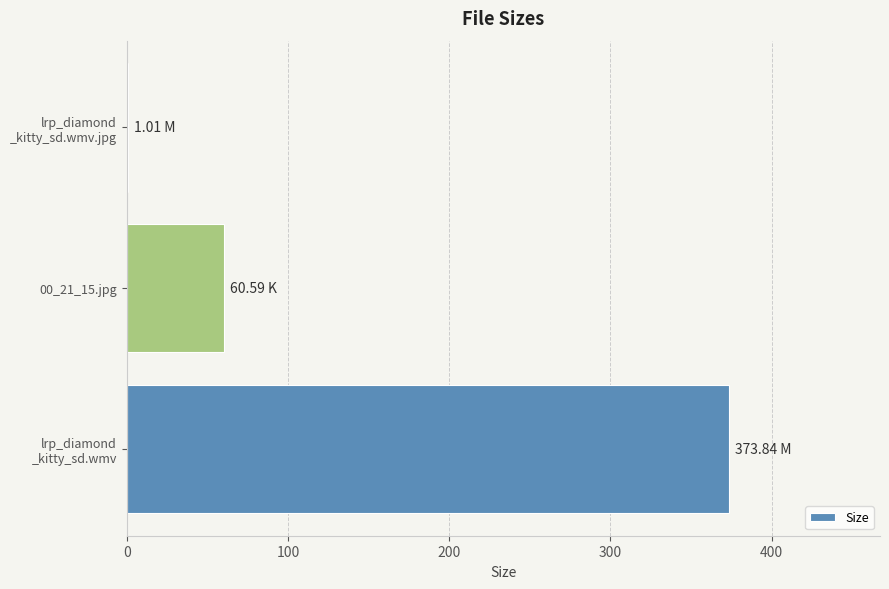

Count the number of categories in the chart.

3